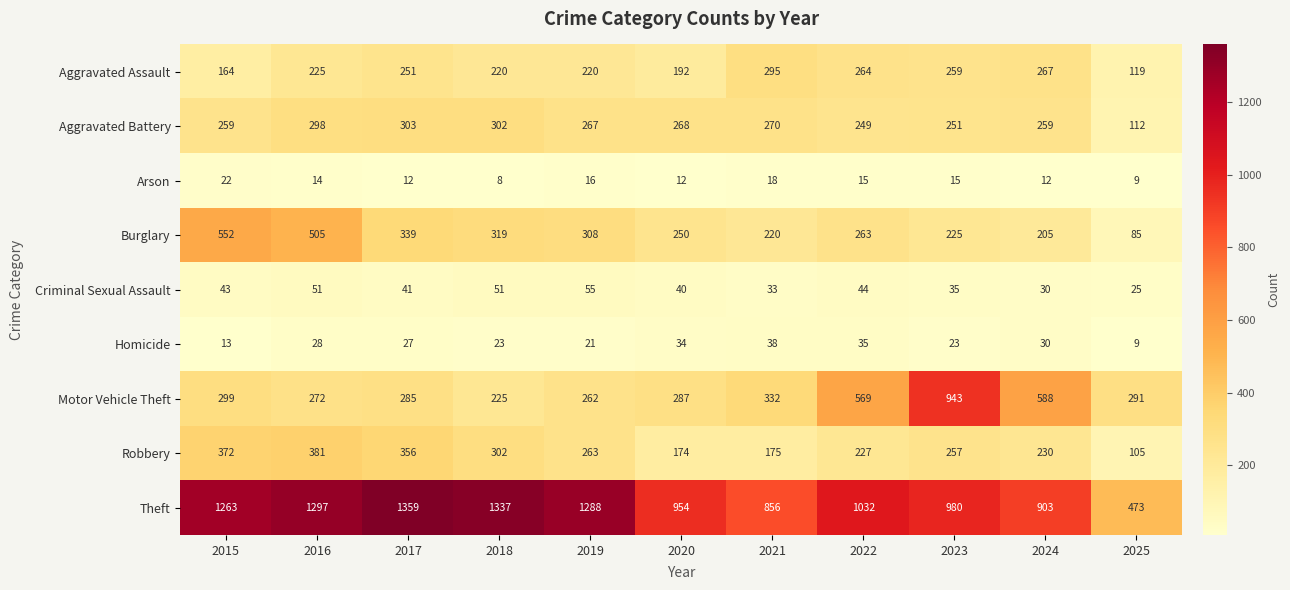

Which series has the largest total across all categories?

Theft